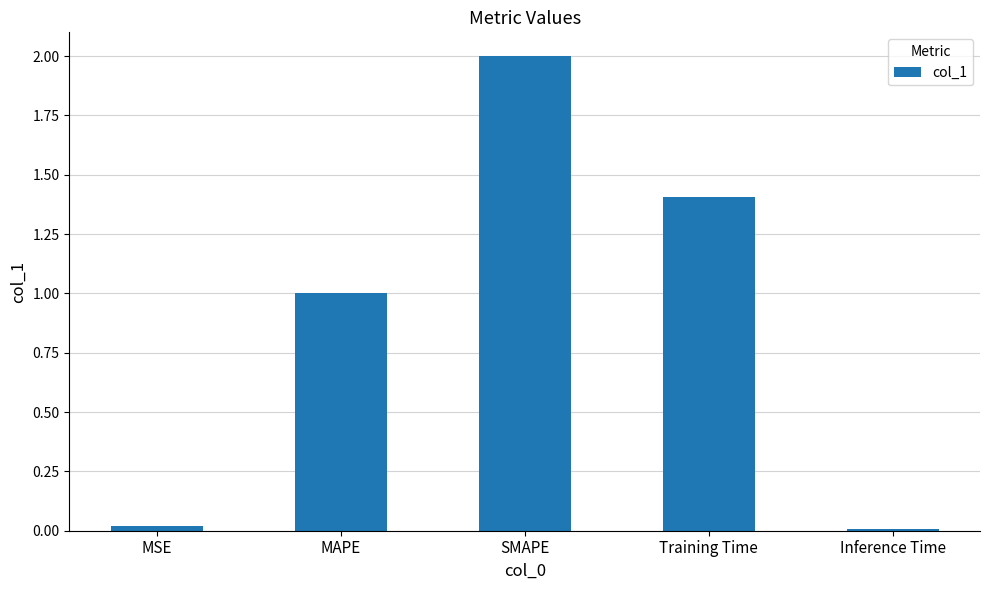

What is the difference between the maximum and minimum values?

2.0